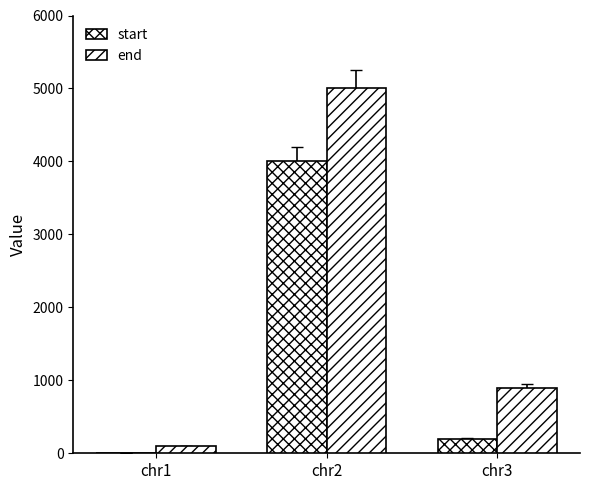

Are the bars horizontal?

No